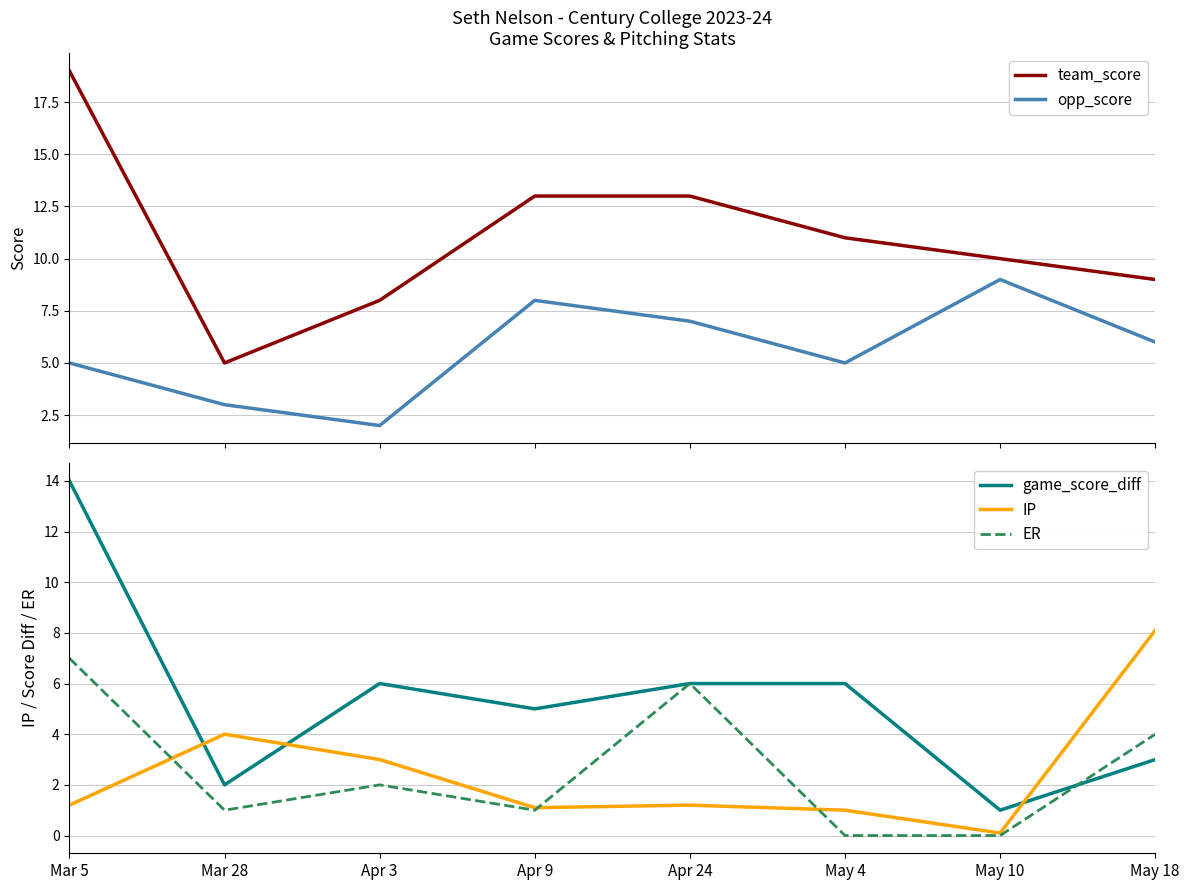

At which label does opp_score reach its peak?

May 10